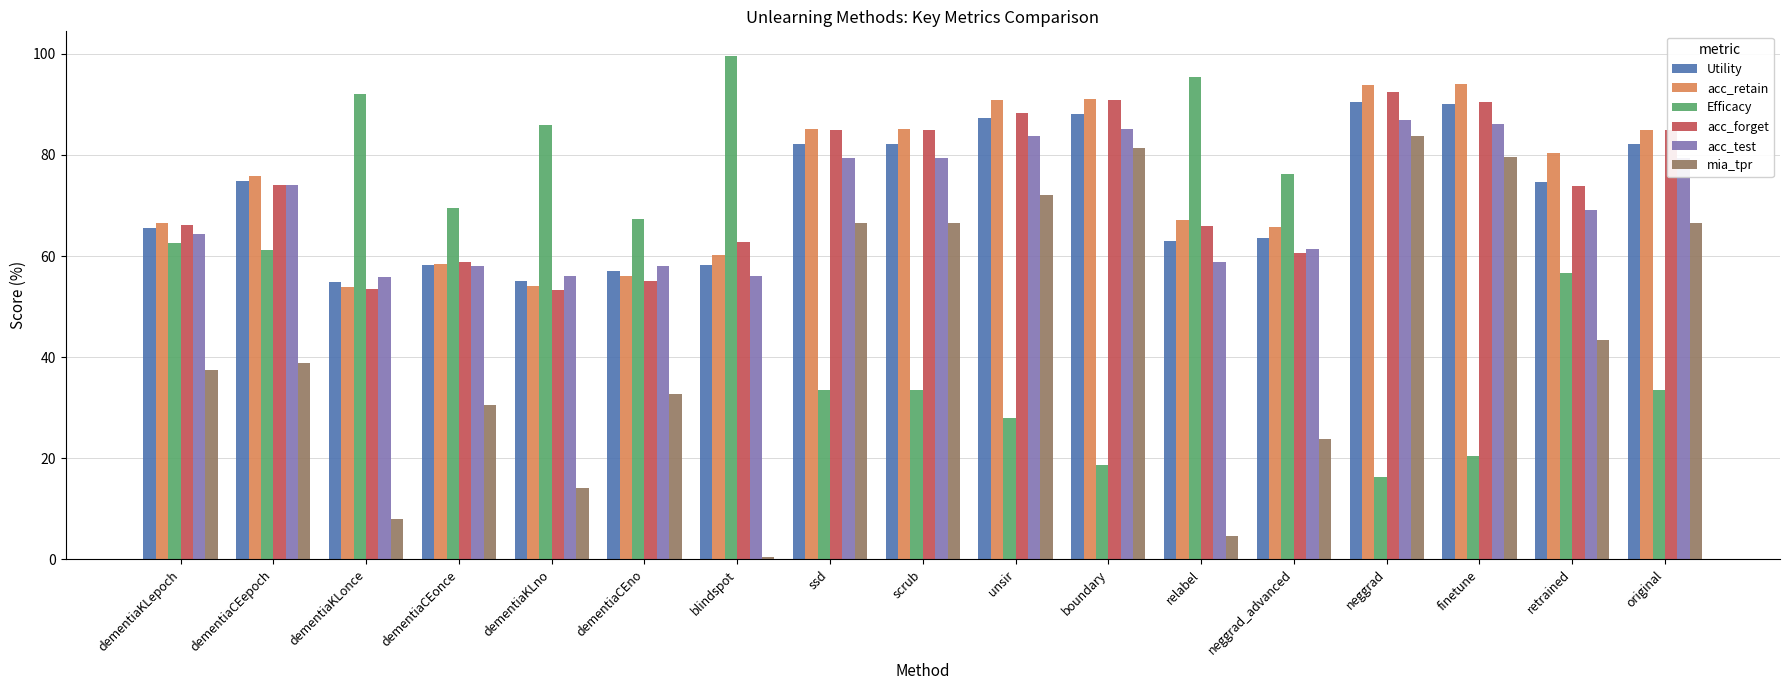

How many groups of bars are there?

17